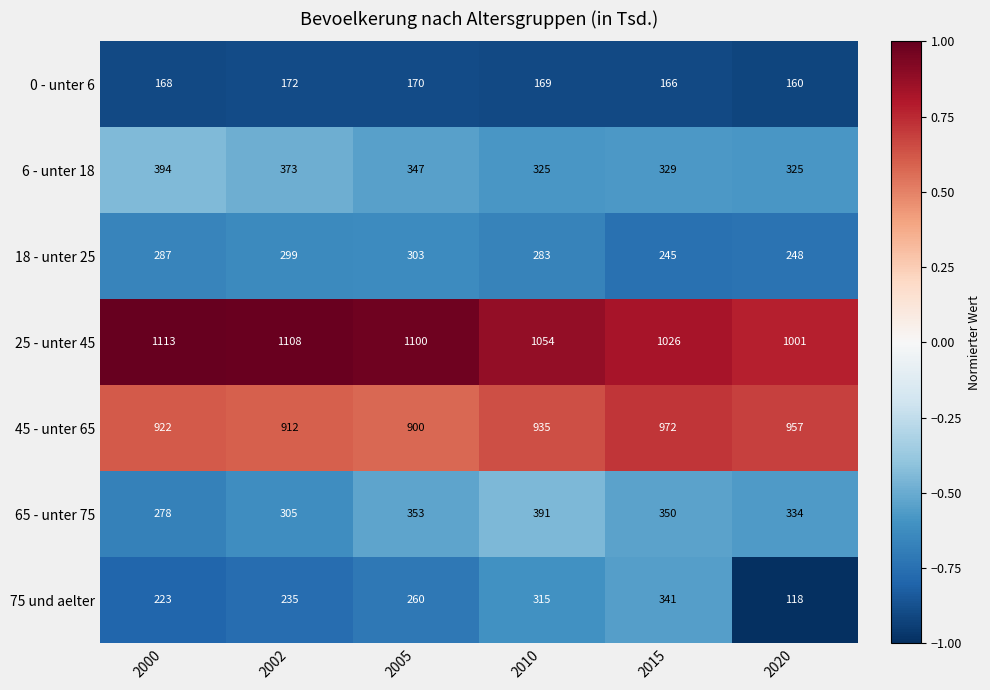

List the series in order of their peak value, highest first.

25 - unter 45, 45 - unter 65, 6 - unter 18, 65 - unter 75, 75 und aelter, 18 - unter 25, 0 - unter 6